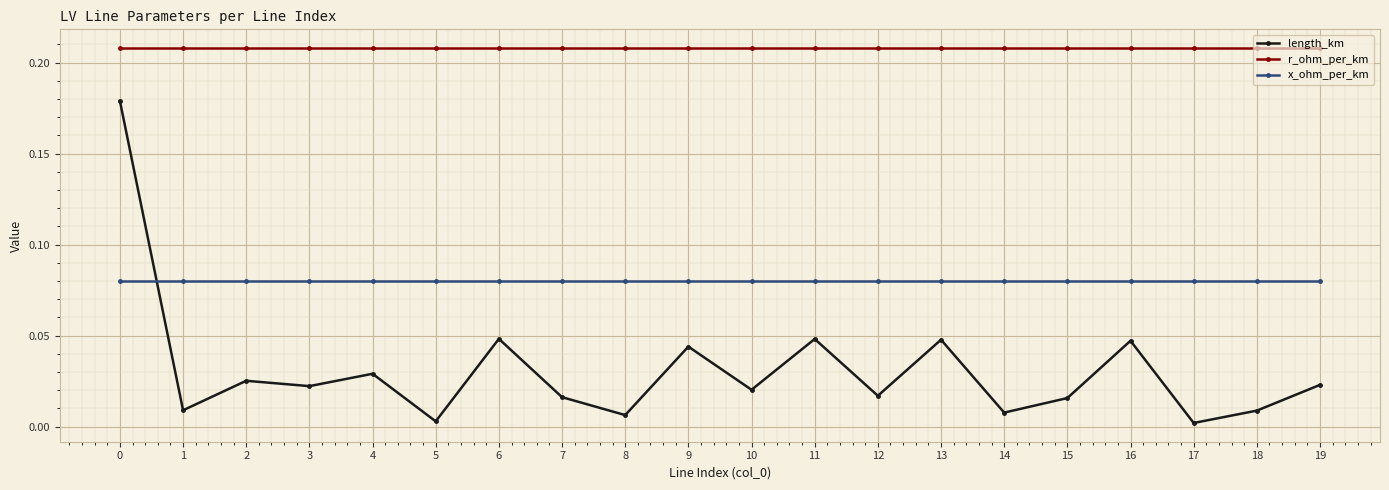

Is it true that x_ohm_per_km equals 0.0 at 0?

False